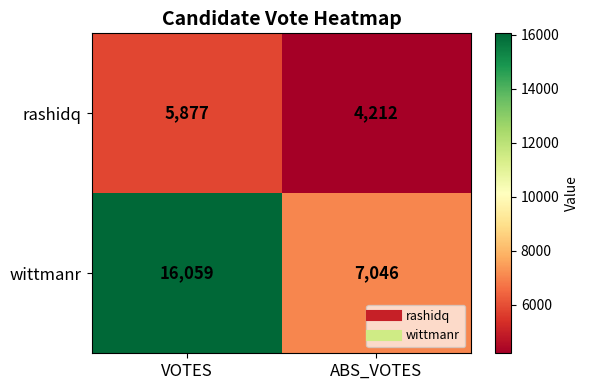

Which series changed the most between VOTES and ABS_VOTES?

wittmanr